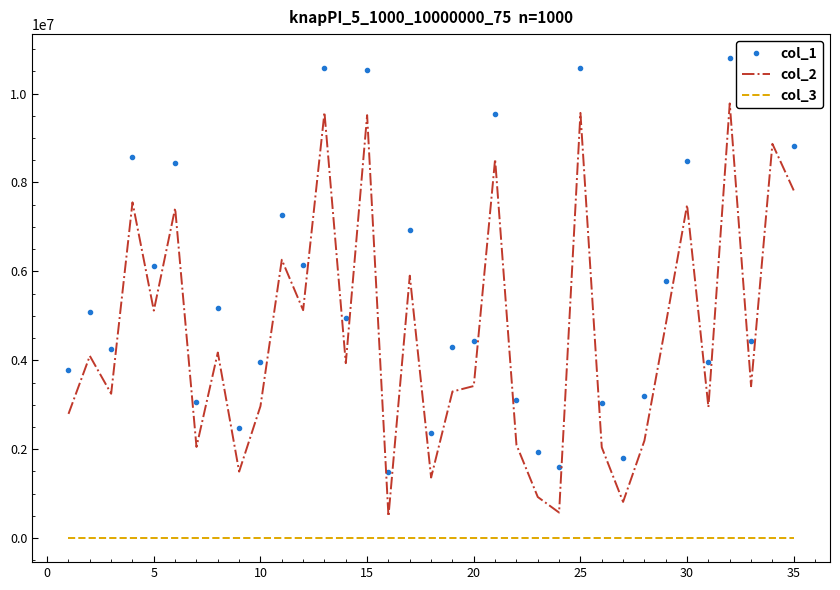

At how many categories does at least one series exceed 6801893?

12